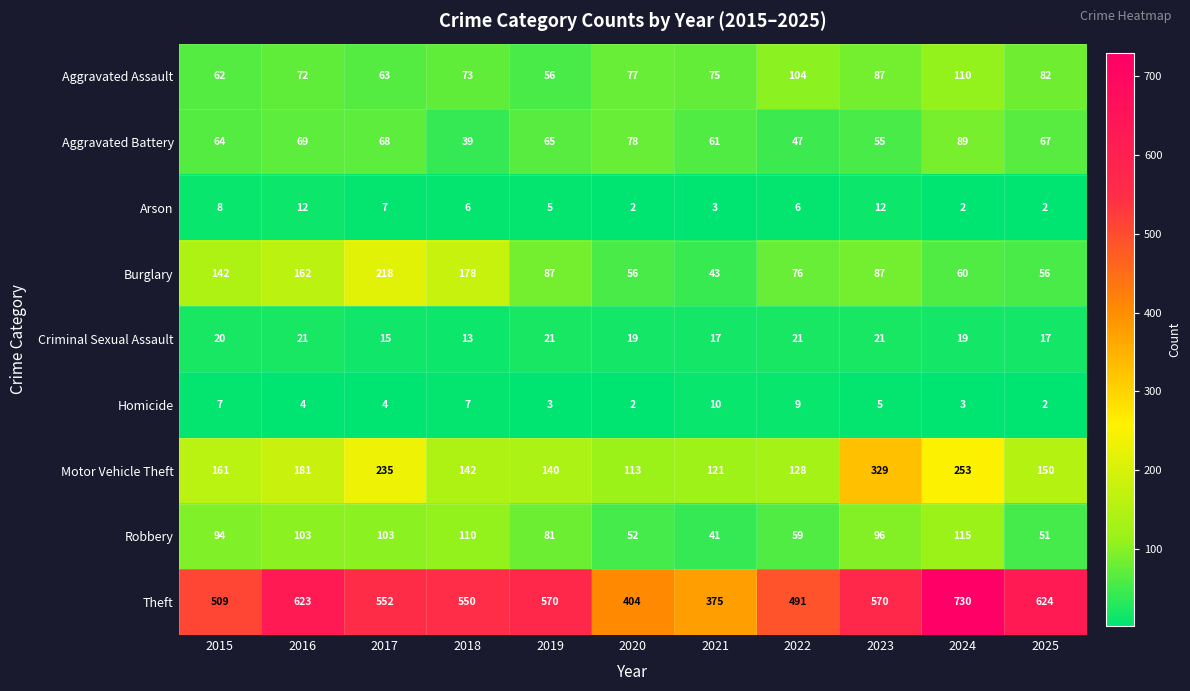

What is the total value across all series at 2022?

941